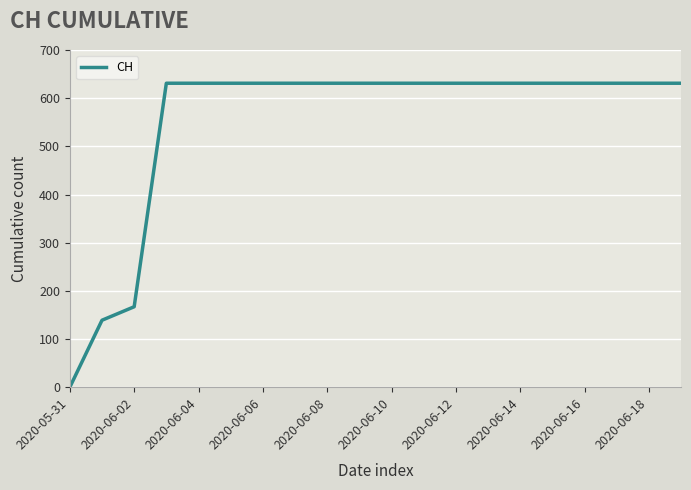

What is the maximum value shown in the chart?

631